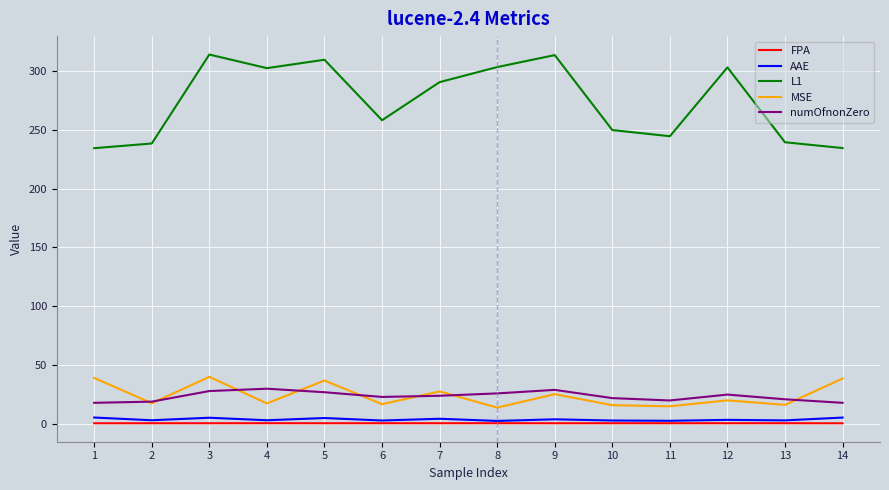

Which series has the largest range (max minus min)?

L1